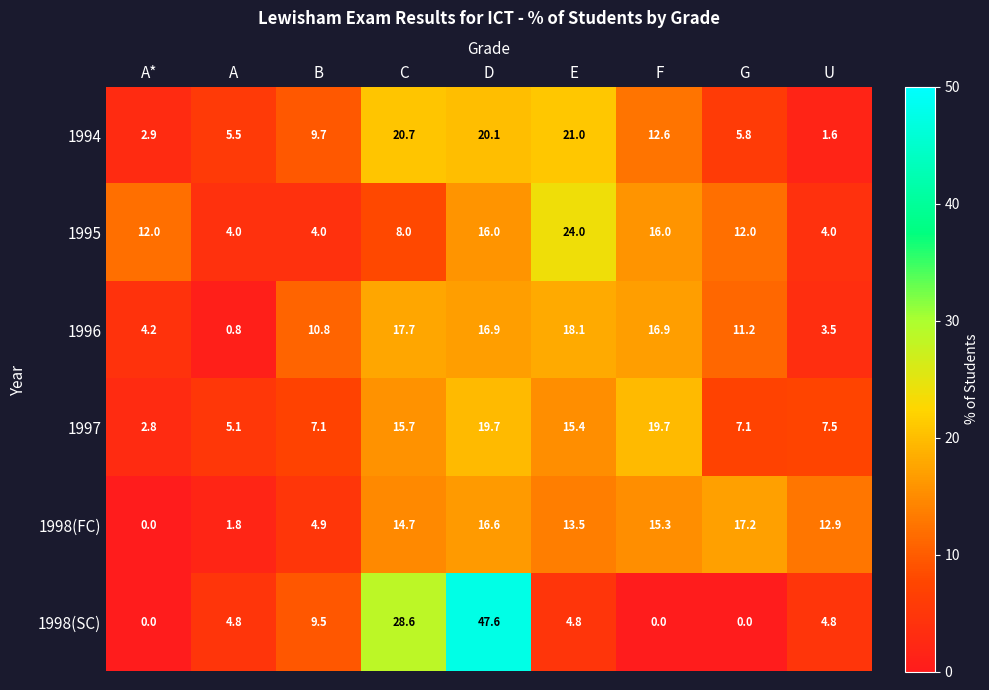

The value of 1994 at A* is 4.5. True or false?

False